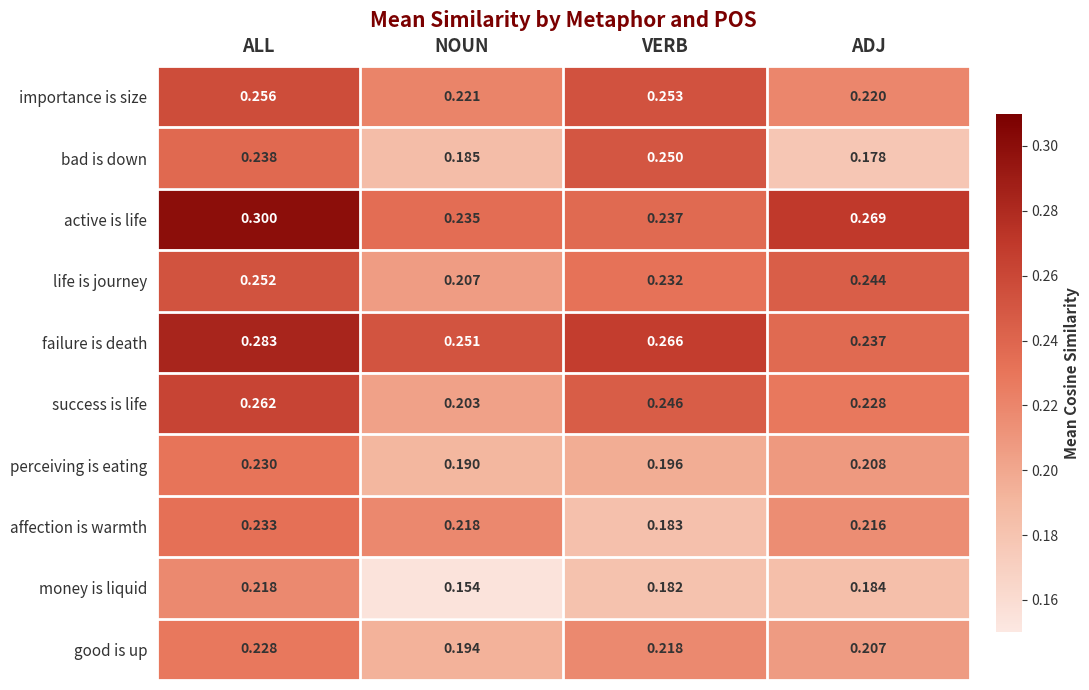

Which category has the highest value in the affection is warmth series?

ALL